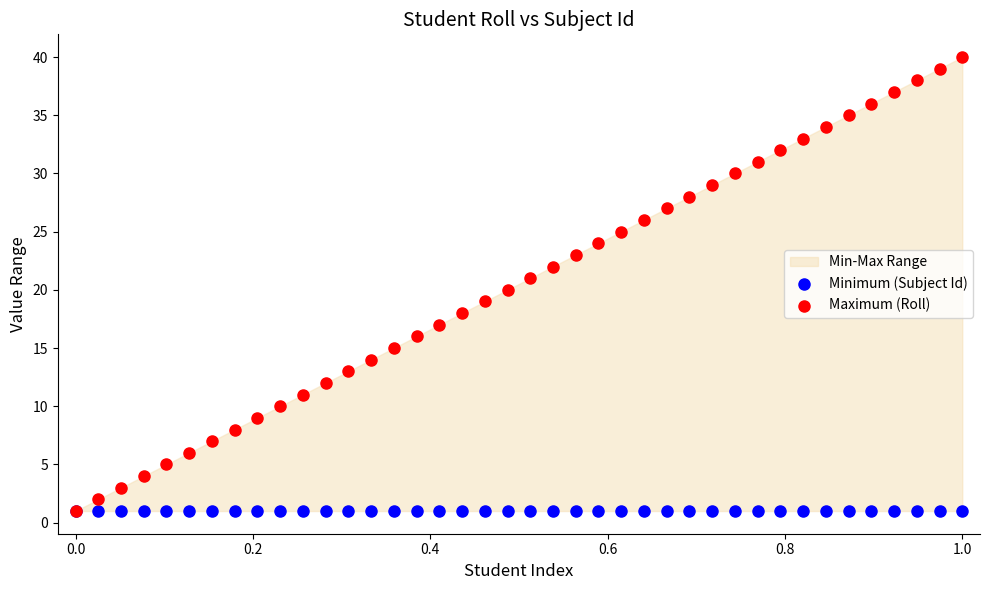

Which series reaches the maximum Y coordinate?

Maximum (Roll)